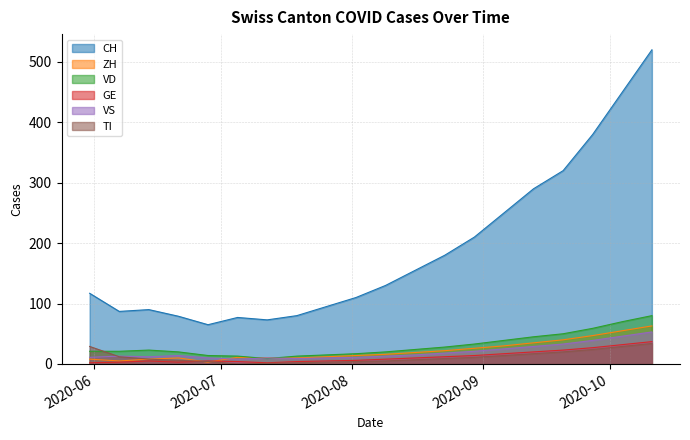

True or false: ZH has a value of 2 at 2020-06-21.

False